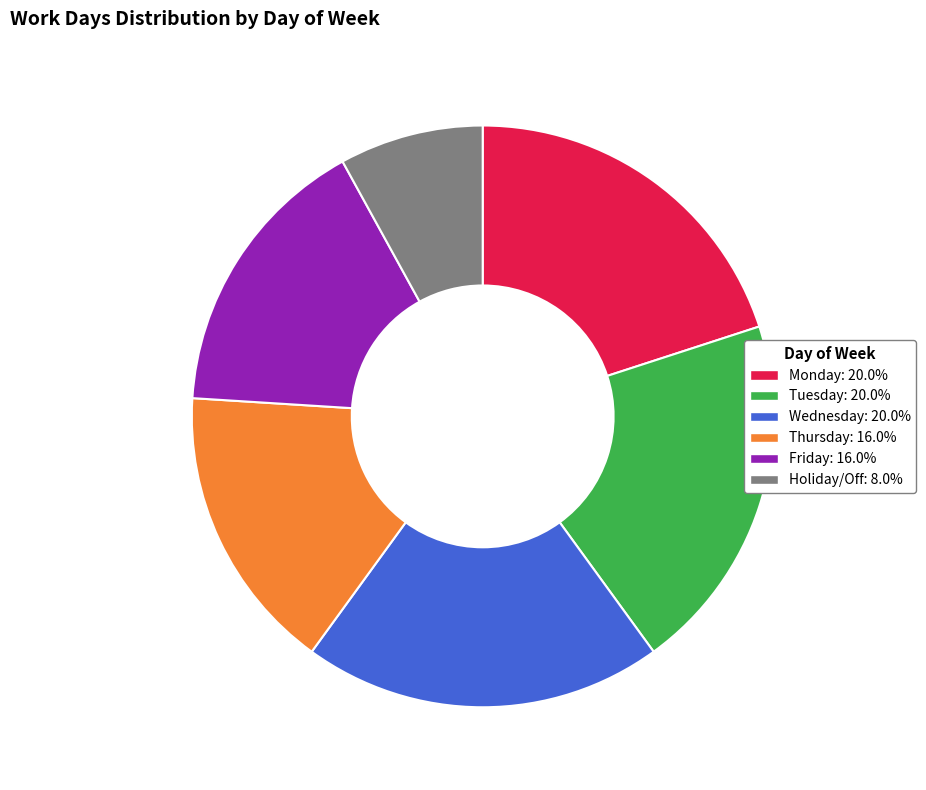

Is the sum of Friday and Thursday greater than half?

No